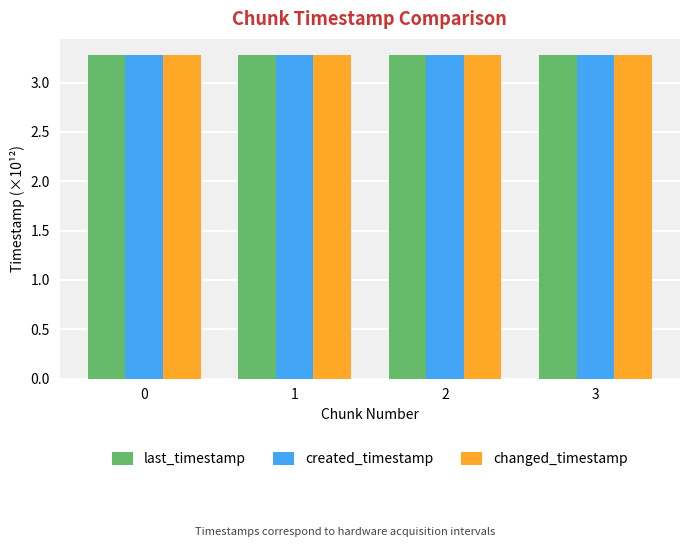

What is the sum of all last_timestamp values?

13.1